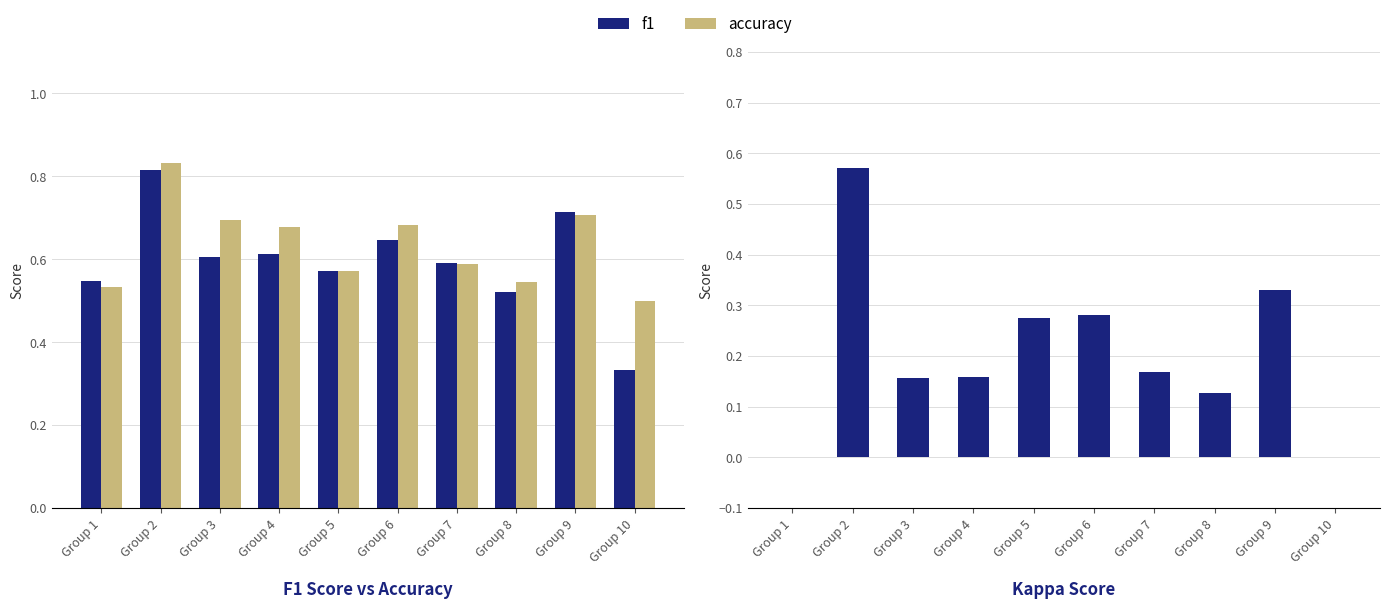

The value of kappa at Group 8 is 0.1. True or false?

False